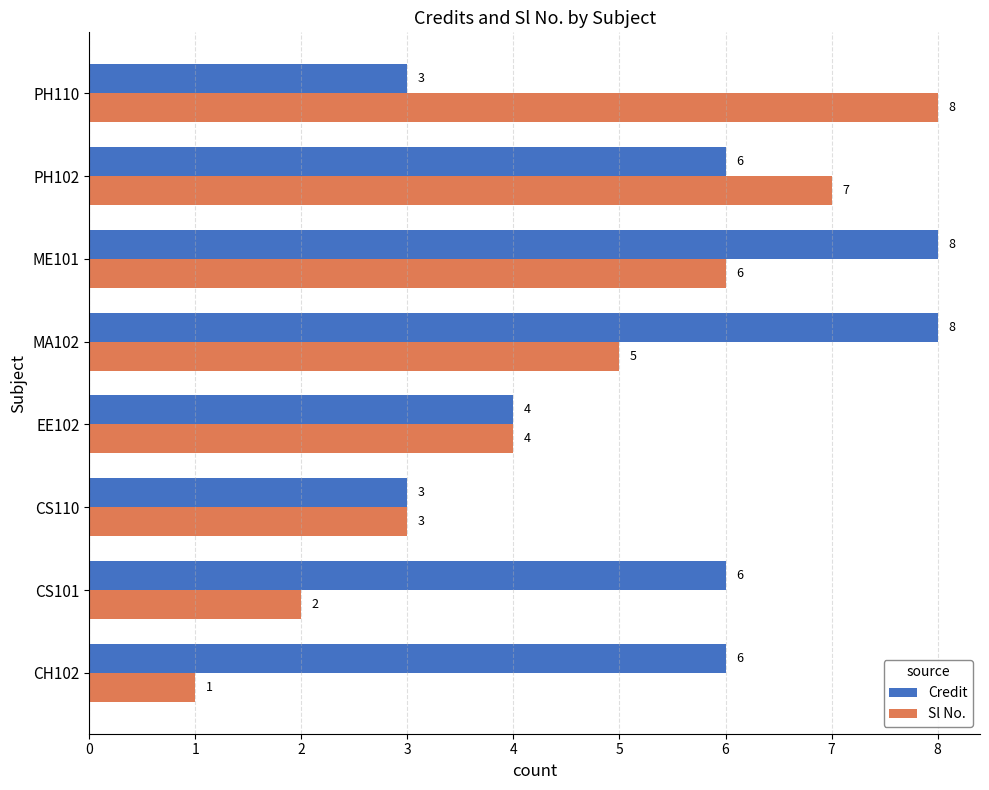

The value of Sl No. at CS110 is 3. True or false?

True